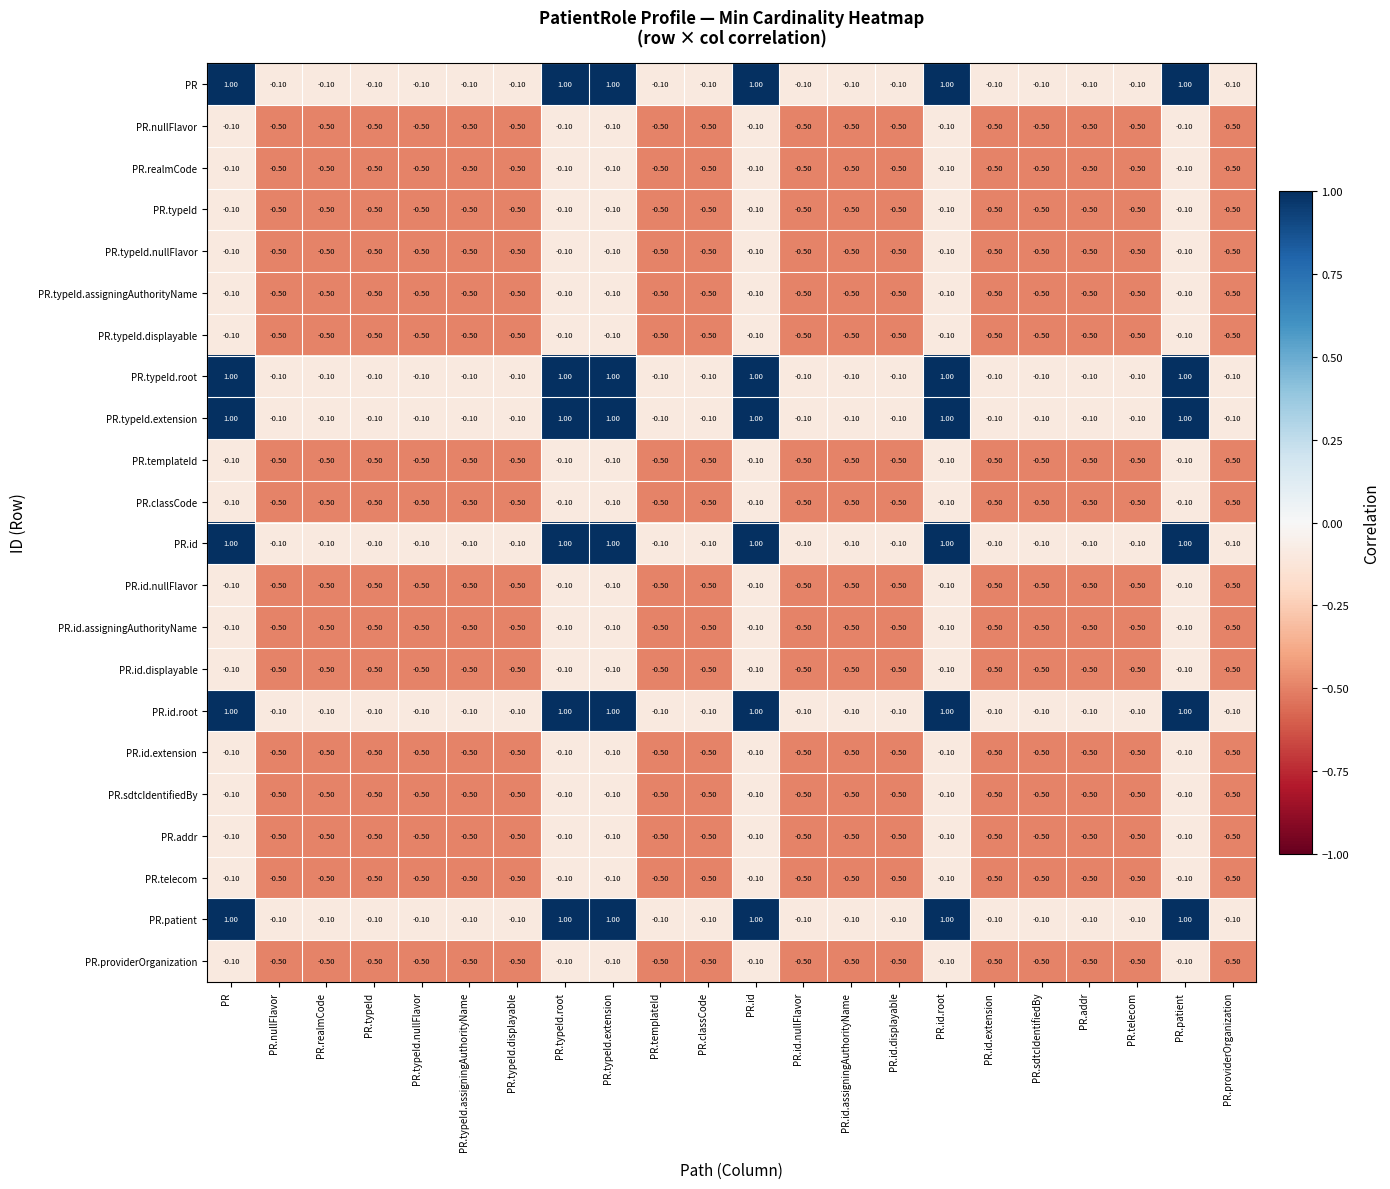

Where does the PR.id series first go above 0?

PR